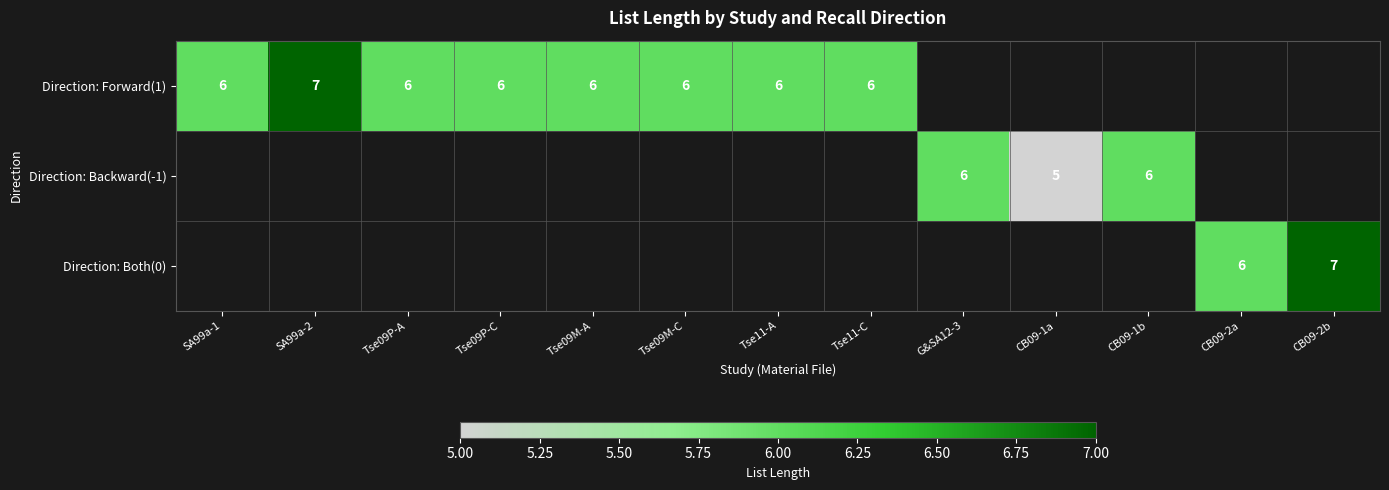

How many series are shown in this chart?

3